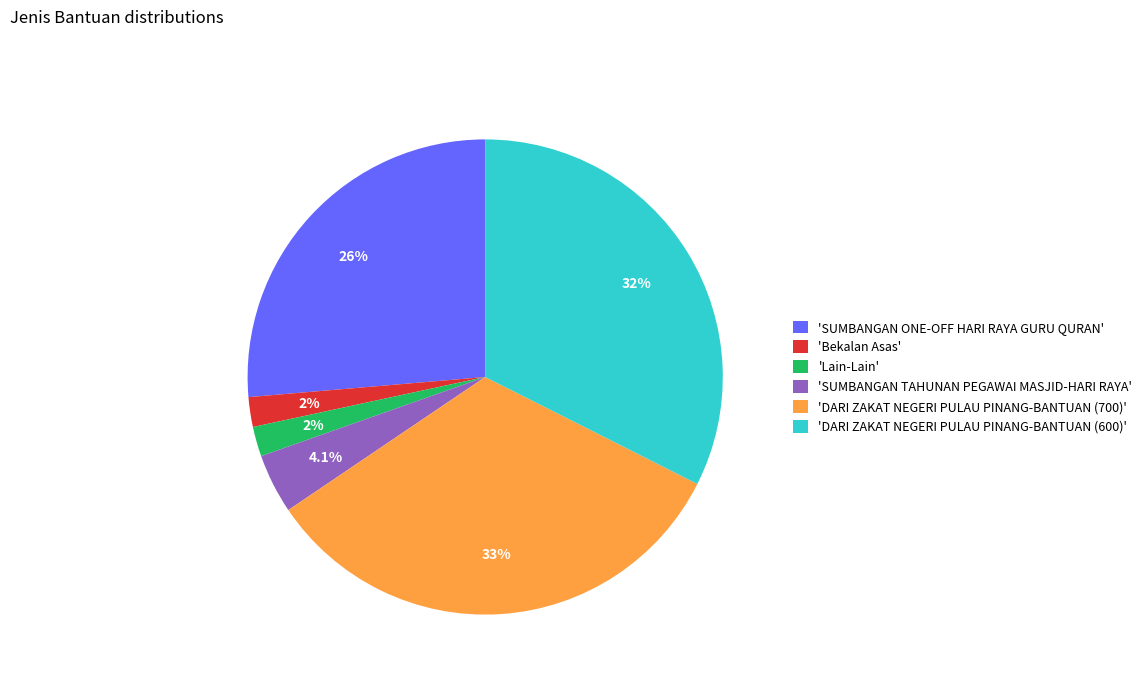

How much of the chart is everything except 'Lain-Lain'?

98.0%